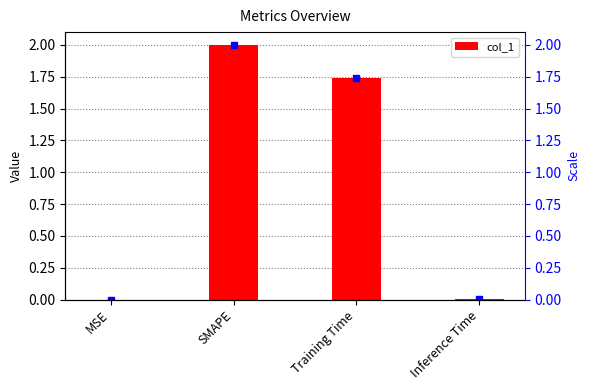

How many series are shown in this chart?

1